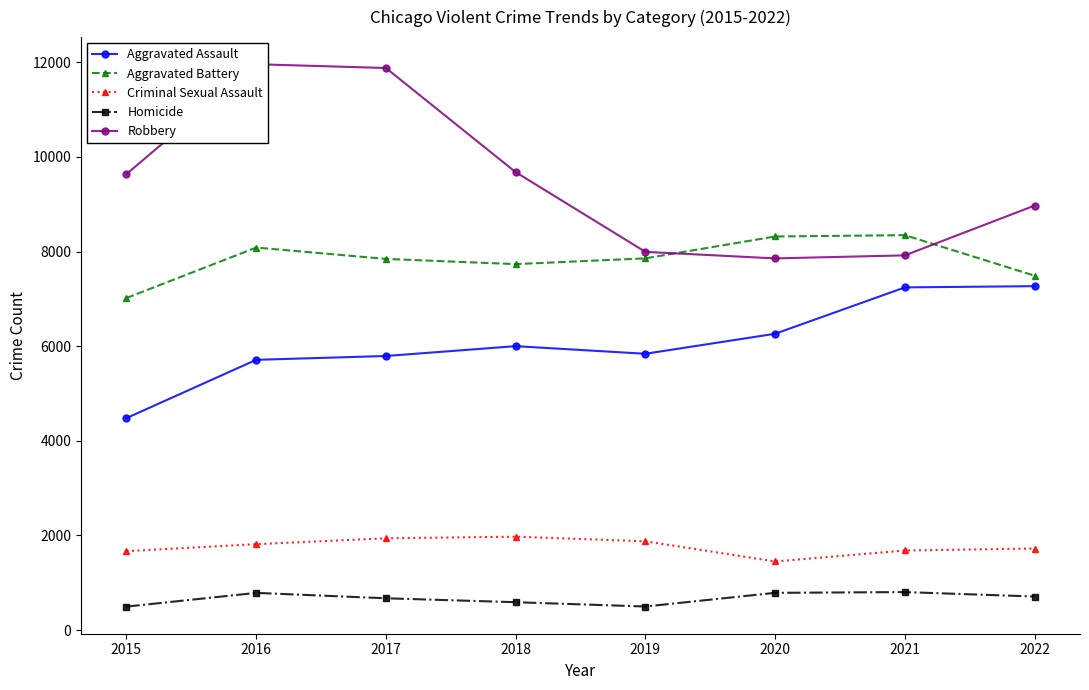

True or false: Aggravated Assault has more than 1 interior local peaks.

False